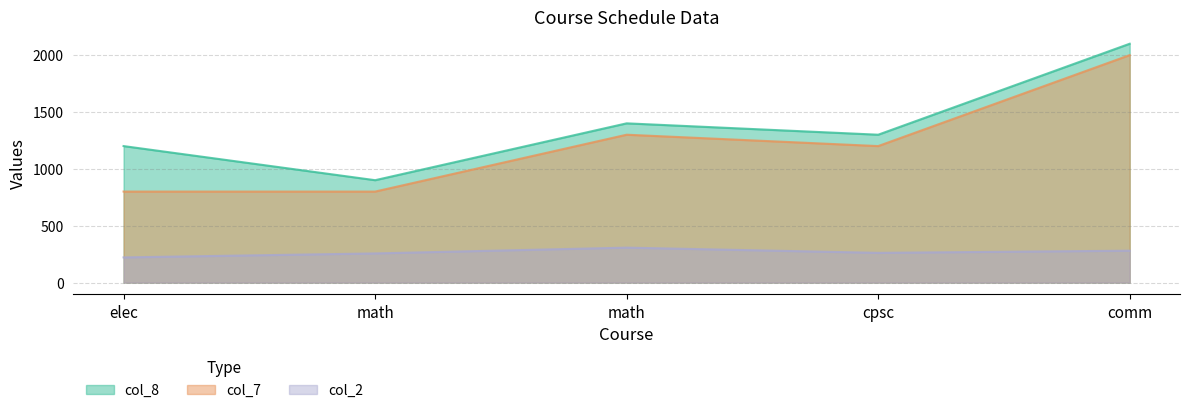

How many data points in col_8 are above 1300?

2